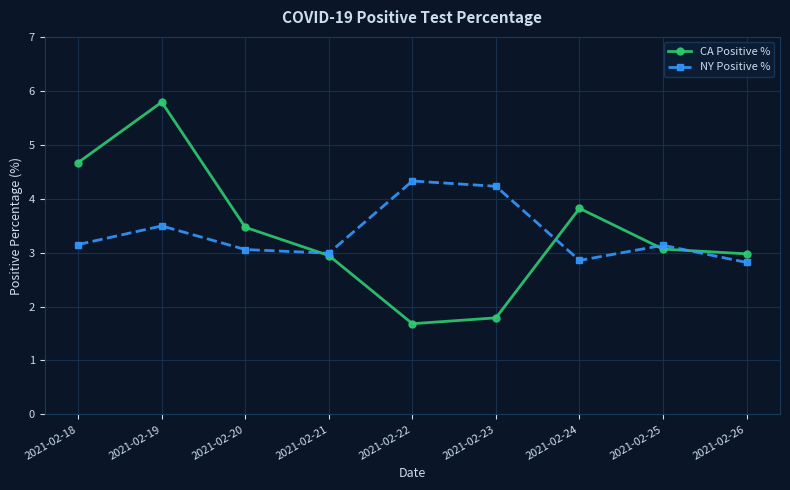

What is the value of the CA Positive % point at the 1st from the left?

4.7